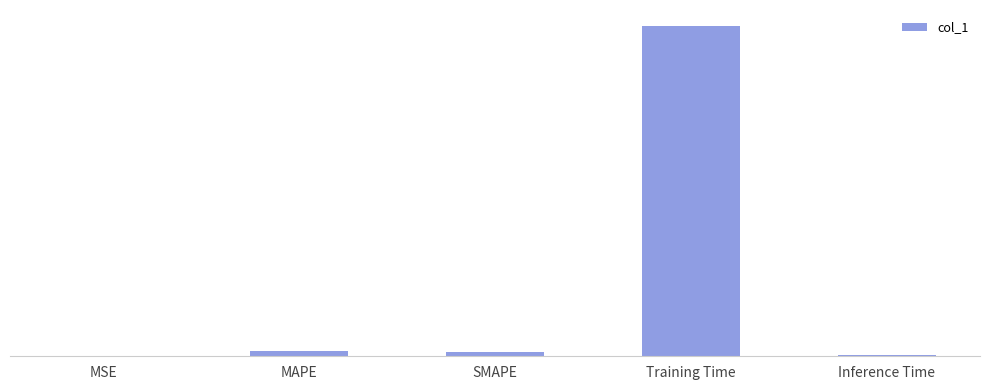

Rank the categories by value from lowest to highest.

MSE, Inference Time, SMAPE, MAPE, Training Time